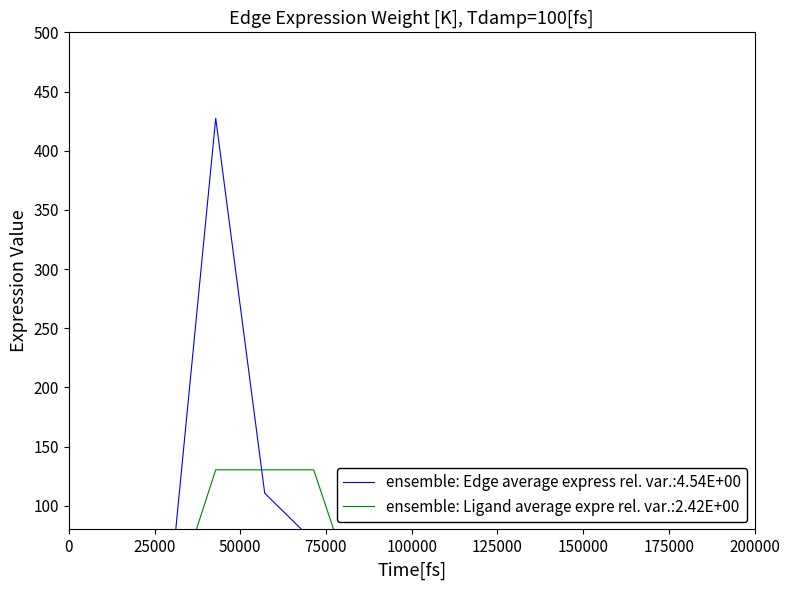

True or false: Ligand average expression value has more than 0 points higher than both neighbors.

False